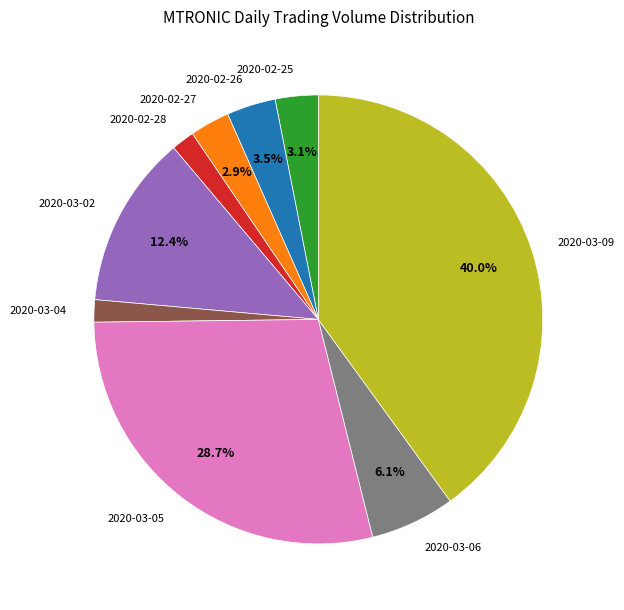

How many segments does this pie chart have?

9